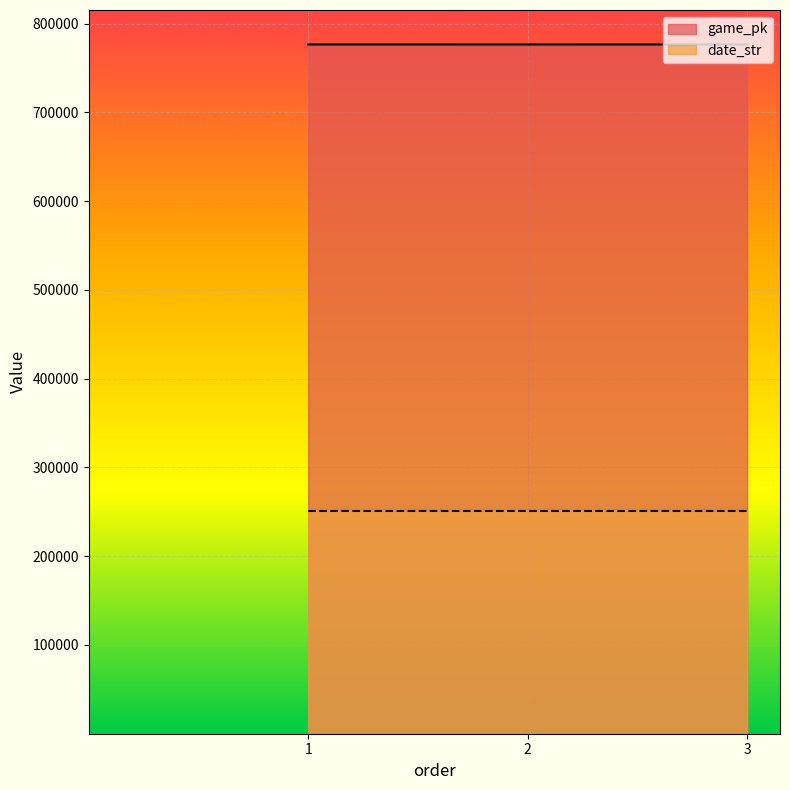

Which series has the largest range (max minus min)?

game_pk